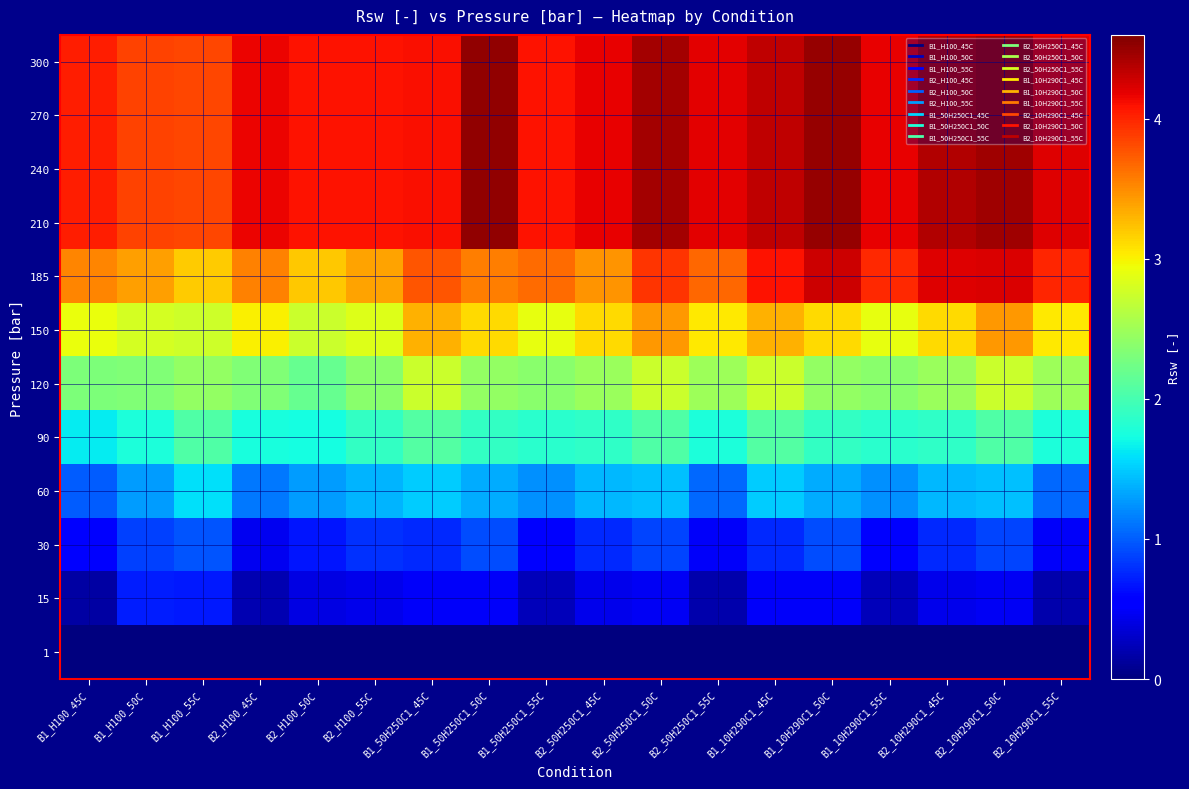

Reading right to left, what are all the values shown in this chart?

300: B2_10H290C1_55C=4.2	B2_10H290C1_50C=4.5	B2_10H290C1_45C=4.4	B1_10H290C1_55C=4.2	B1_10H290C1_50C=4.5	B1_10H290C1_45C=4.3	B2_50H250C1_55C=4.2	B2_50H250C1_50C=4.4	B2_50H250C1_45C=4.2	B1_50H250C1_55C=4.1	B1_50H250C1_50C=4.5	B1_50H250C1_45C=4.1	B2_H100_55C=4.1	B2_H100_50C=4.1	B2_H100_45C=4.2	B1_H100_55C=3.8	B1_H100_50C=3.9	B1_H100_45C=4.0
270: B2_10H290C1_55C=4.2	B2_10H290C1_50C=4.5	B2_10H290C1_45C=4.4	B1_10H290C1_55C=4.2	B1_10H290C1_50C=4.5	B1_10H290C1_45C=4.3	B2_50H250C1_55C=4.2	B2_50H250C1_50C=4.4	B2_50H250C1_45C=4.2	B1_50H250C1_55C=4.1	B1_50H250C1_50C=4.5	B1_50H250C1_45C=4.1	B2_H100_55C=4.1	B2_H100_50C=4.1	B2_H100_45C=4.2	B1_H100_55C=3.8	B1_H100_50C=3.9	B1_H100_45C=4.0
240: B2_10H290C1_55C=4.2	B2_10H290C1_50C=4.5	B2_10H290C1_45C=4.4	B1_10H290C1_55C=4.2	B1_10H290C1_50C=4.5	B1_10H290C1_45C=4.3	B2_50H250C1_55C=4.2	B2_50H250C1_50C=4.4	B2_50H250C1_45C=4.2	B1_50H250C1_55C=4.1	B1_50H250C1_50C=4.5	B1_50H250C1_45C=4.1	B2_H100_55C=4.1	B2_H100_50C=4.1	B2_H100_45C=4.2	B1_H100_55C=3.8	B1_H100_50C=3.9	B1_H100_45C=4.0
210: B2_10H290C1_55C=4.2	B2_10H290C1_50C=4.5	B2_10H290C1_45C=4.4	B1_10H290C1_55C=4.2	B1_10H290C1_50C=4.5	B1_10H290C1_45C=4.3	B2_50H250C1_55C=4.2	B2_50H250C1_50C=4.4	B2_50H250C1_45C=4.2	B1_50H250C1_55C=4.1	B1_50H250C1_50C=4.5	B1_50H250C1_45C=4.1	B2_H100_55C=4.1	B2_H100_50C=4.1	B2_H100_45C=4.2	B1_H100_55C=3.8	B1_H100_50C=3.9	B1_H100_45C=4.0
185: B2_10H290C1_55C=4.0	B2_10H290C1_50C=4.2	B2_10H290C1_45C=4.2	B1_10H290C1_55C=4.0	B1_10H290C1_50C=4.3	B1_10H290C1_45C=4.1	B2_50H250C1_55C=3.7	B2_50H250C1_50C=3.9	B2_50H250C1_45C=3.5	B1_50H250C1_55C=3.7	B1_50H250C1_50C=3.6	B1_50H250C1_45C=3.8	B2_H100_55C=3.4	B2_H100_50C=3.2	B2_H100_45C=3.6	B1_H100_55C=3.2	B1_H100_50C=3.4	B1_H100_45C=3.5
150: B2_10H290C1_55C=3.0	B2_10H290C1_50C=3.4	B2_10H290C1_45C=3.1	B1_10H290C1_55C=2.9	B1_10H290C1_50C=3.1	B1_10H290C1_45C=3.3	B2_50H250C1_55C=3.0	B2_50H250C1_50C=3.4	B2_50H250C1_45C=3.1	B1_50H250C1_55C=2.9	B1_50H250C1_50C=3.1	B1_50H250C1_45C=3.3	B2_H100_55C=2.9	B2_H100_50C=2.7	B2_H100_45C=3.0	B1_H100_55C=2.8	B1_H100_50C=2.8	B1_H100_45C=2.9
120: B2_10H290C1_55C=2.5	B2_10H290C1_50C=2.7	B2_10H290C1_45C=2.5	B1_10H290C1_55C=2.4	B1_10H290C1_50C=2.4	B1_10H290C1_45C=2.7	B2_50H250C1_55C=2.5	B2_50H250C1_50C=2.7	B2_50H250C1_45C=2.5	B1_50H250C1_55C=2.4	B1_50H250C1_50C=2.4	B1_50H250C1_45C=2.7	B2_H100_55C=2.4	B2_H100_50C=2.2	B2_H100_45C=2.3	B1_H100_55C=2.4	B1_H100_50C=2.3	B1_H100_45C=2.3
90: B2_10H290C1_55C=1.8	B2_10H290C1_50C=2.1	B2_10H290C1_45C=1.9	B1_10H290C1_55C=1.8	B1_10H290C1_50C=1.9	B1_10H290C1_45C=2.1	B2_50H250C1_55C=1.8	B2_50H250C1_50C=2.1	B2_50H250C1_45C=1.9	B1_50H250C1_55C=1.8	B1_50H250C1_50C=1.9	B1_50H250C1_45C=2.1	B2_H100_55C=1.9	B2_H100_50C=1.7	B2_H100_45C=1.8	B1_H100_55C=2.1	B1_H100_50C=1.8	B1_H100_45C=1.6
60: B2_10H290C1_55C=1.1	B2_10H290C1_50C=1.4	B2_10H290C1_45C=1.4	B1_10H290C1_55C=1.2	B1_10H290C1_50C=1.4	B1_10H290C1_45C=1.5	B2_50H250C1_55C=1.1	B2_50H250C1_50C=1.4	B2_50H250C1_45C=1.4	B1_50H250C1_55C=1.2	B1_50H250C1_50C=1.4	B1_50H250C1_45C=1.5	B2_H100_55C=1.4	B2_H100_50C=1.3	B2_H100_45C=1.1	B1_H100_55C=1.6	B1_H100_50C=1.3	B1_H100_45C=1.0
30: B2_10H290C1_55C=0.5	B2_10H290C1_50C=0.9	B2_10H290C1_45C=0.8	B1_10H290C1_55C=0.6	B1_10H290C1_50C=0.9	B1_10H290C1_45C=0.8	B2_50H250C1_55C=0.5	B2_50H250C1_50C=0.9	B2_50H250C1_45C=0.8	B1_50H250C1_55C=0.6	B1_50H250C1_50C=0.9	B1_50H250C1_45C=0.8	B2_H100_55C=0.8	B2_H100_50C=0.7	B2_H100_45C=0.5	B1_H100_55C=1.0	B1_H100_50C=0.9	B1_H100_45C=0.6
15: B2_10H290C1_55C=0.2	B2_10H290C1_50C=0.5	B2_10H290C1_45C=0.4	B1_10H290C1_55C=0.2	B1_10H290C1_50C=0.5	B1_10H290C1_45C=0.5	B2_50H250C1_55C=0.2	B2_50H250C1_50C=0.5	B2_50H250C1_45C=0.4	B1_50H250C1_55C=0.2	B1_50H250C1_50C=0.5	B1_50H250C1_45C=0.5	B2_H100_55C=0.4	B2_H100_50C=0.4	B2_H100_45C=0.2	B1_H100_55C=0.7	B1_H100_50C=0.7	B1_H100_45C=0.2
1: B2_10H290C1_55C=0.0	B2_10H290C1_50C=0.0	B2_10H290C1_45C=0.0	B1_10H290C1_55C=0.0	B1_10H290C1_50C=0.0	B1_10H290C1_45C=0.0	B2_50H250C1_55C=0.0	B2_50H250C1_50C=0.0	B2_50H250C1_45C=0.0	B1_50H250C1_55C=0.0	B1_50H250C1_50C=0.0	B1_50H250C1_45C=0.0	B2_H100_55C=0.0	B2_H100_50C=0.0	B2_H100_45C=0.0	B1_H100_55C=0.0	B1_H100_50C=0.0	B1_H100_45C=0.0